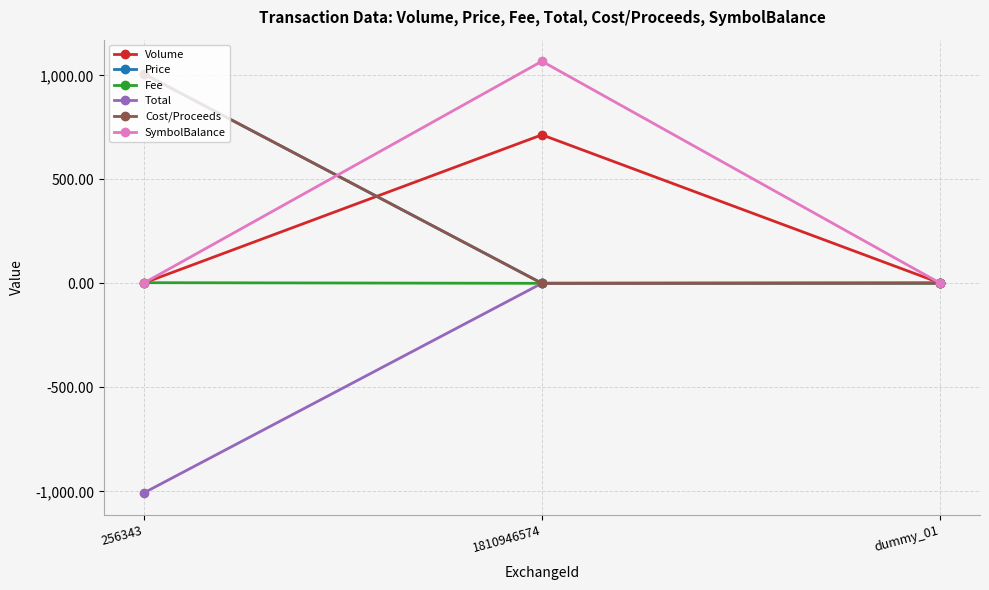

Count the number of data series in this chart.

6